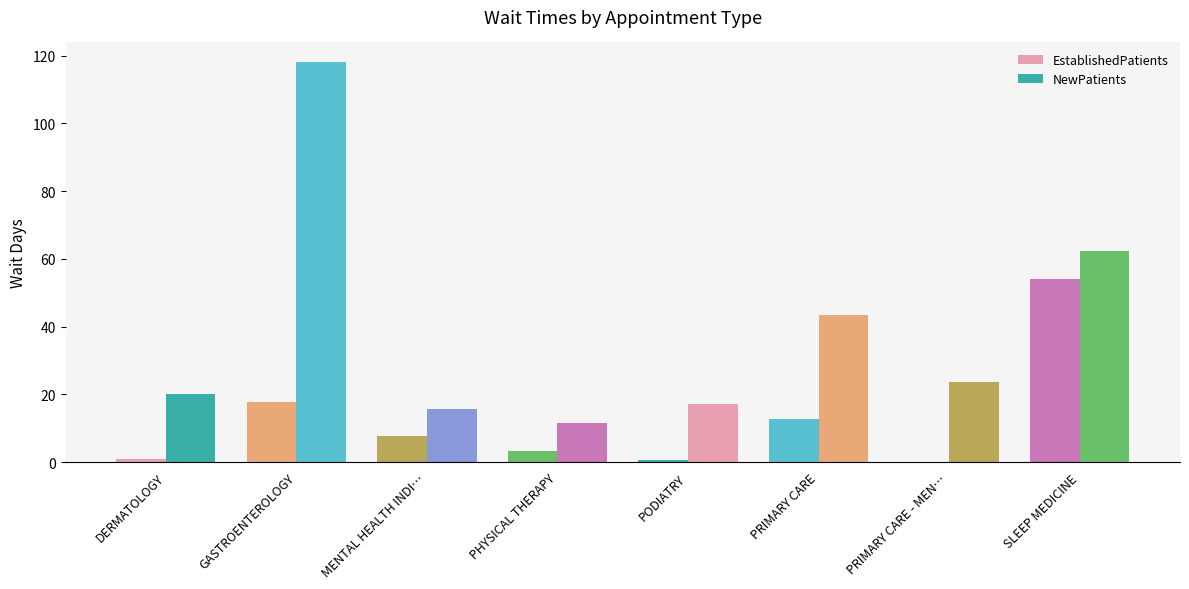

What is the maximum value for NewPatients?

118.0